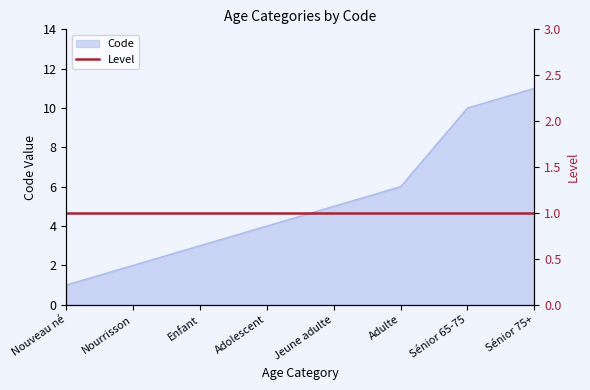

Reading left to right, what are all the values shown in this chart?

1	2	3	4	5	6	10	11